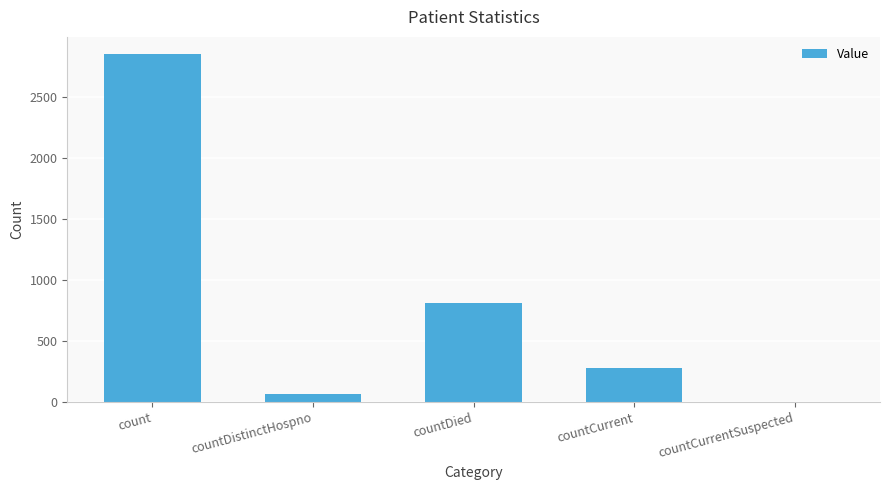

What is the change in value from countCurrent to countCurrentSuspected?

-277